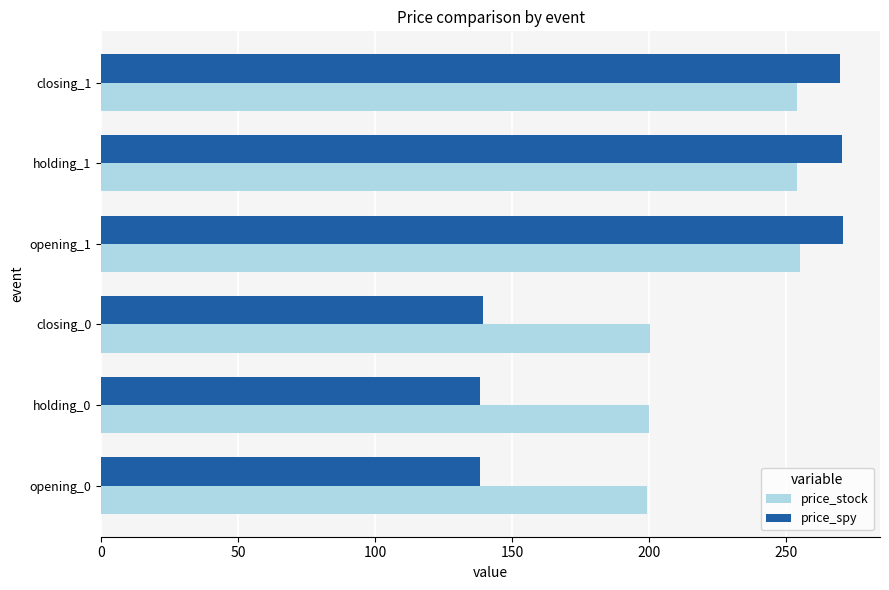

What is the spread (max minus min) of values at opening_1?

15.8